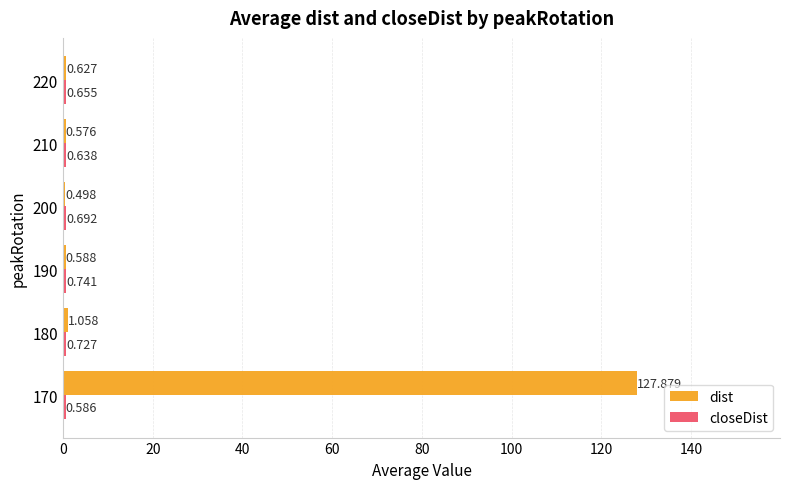

At which label is dist closest to 64?

180